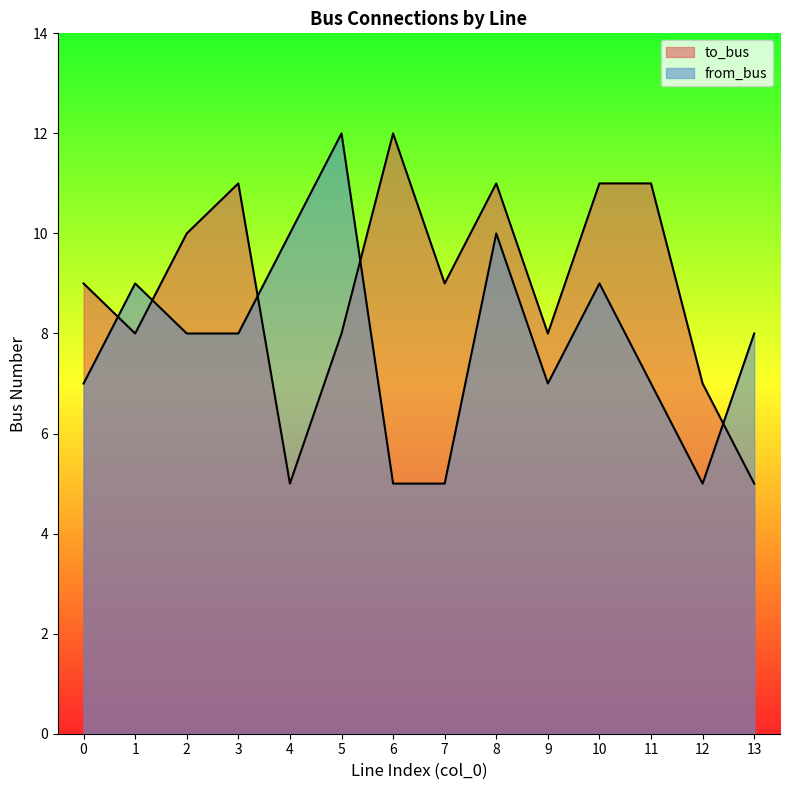

How many values in the from_bus series exceed 8?

5